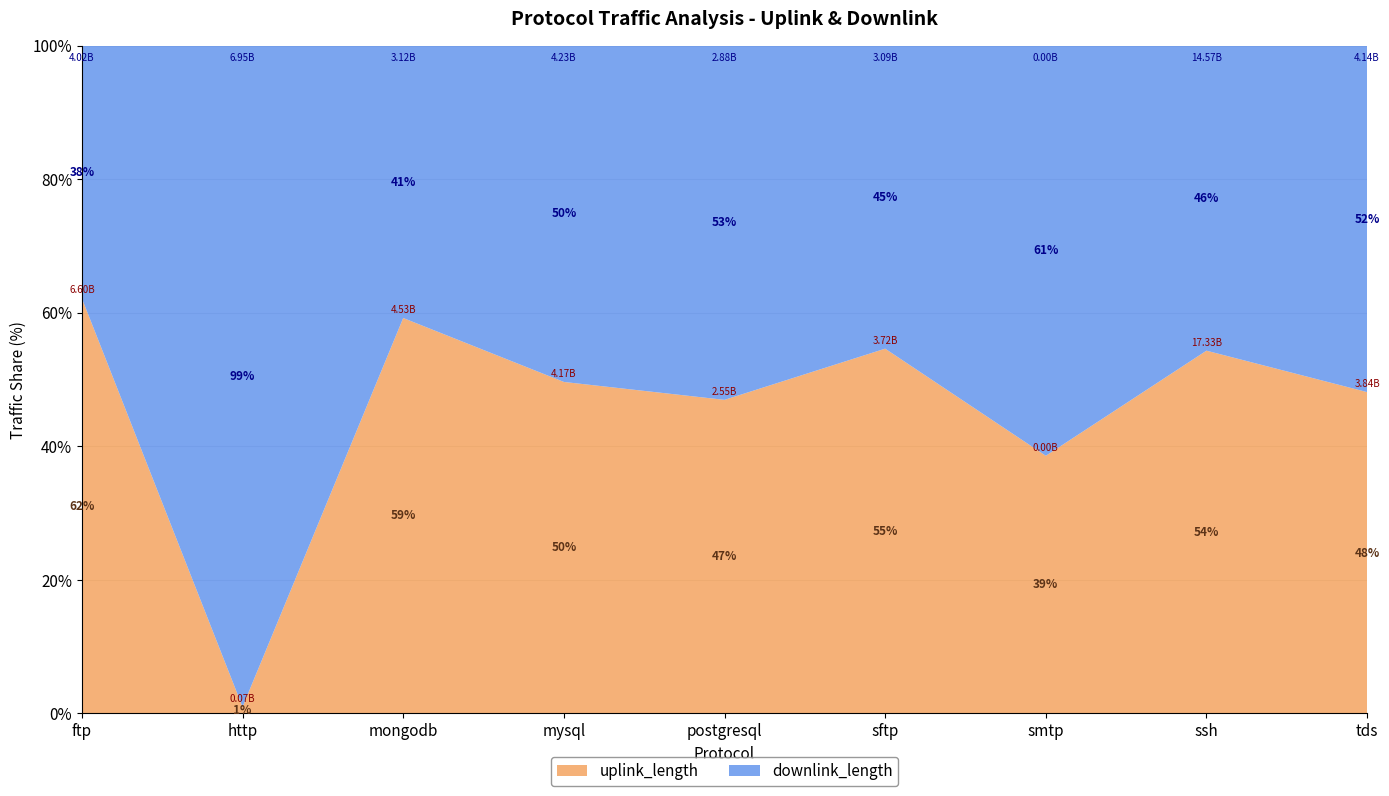

Reading left to right, what are all the values shown in this chart?

uplink_length: ftp=6600480765	http=69404580	mongodb=4530358965	mysql=4170414908	postgresql=2550270141	sftp=3720321298	smtp=23975	ssh=17331687906	tds=3840393788
downlink_length: ftp=4020569746	http=6945369785	mongodb=3120504112	mysql=4230528498	postgresql=2880382700	sftp=3090418925	smtp=38162	ssh=14571892509	tds=4140466720